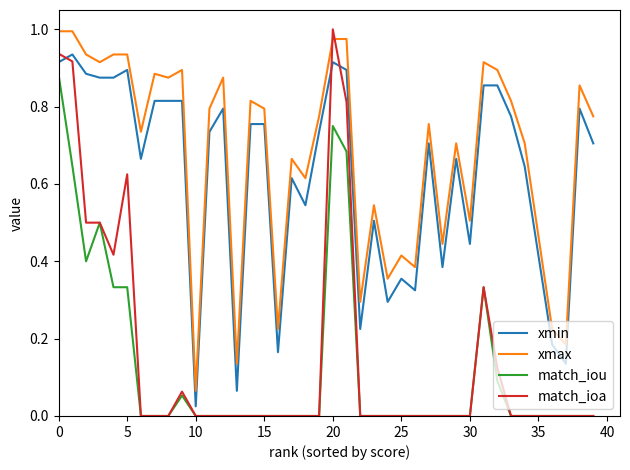

Which series has the largest total across all categories?

xmax